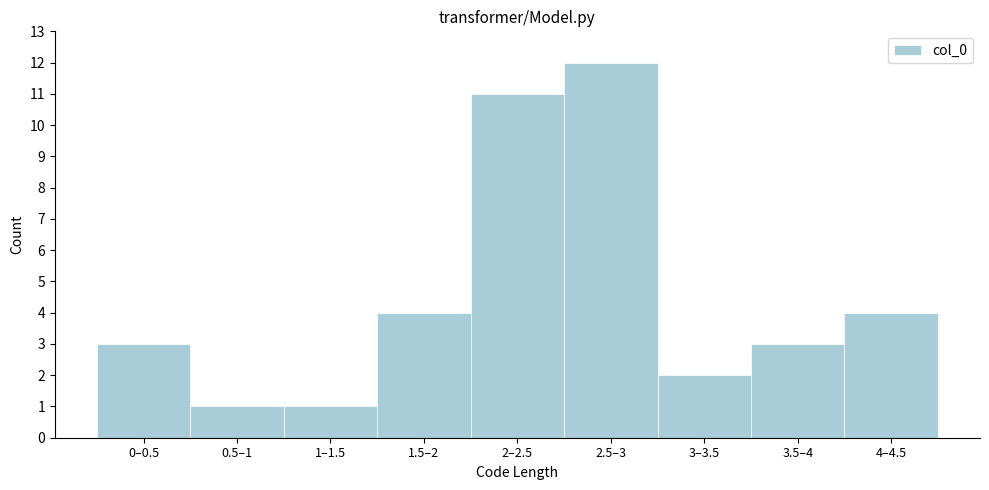

Reading left to right, transcribe all the data shown in this chart.

3	1	1	4	11	12	2	3	4